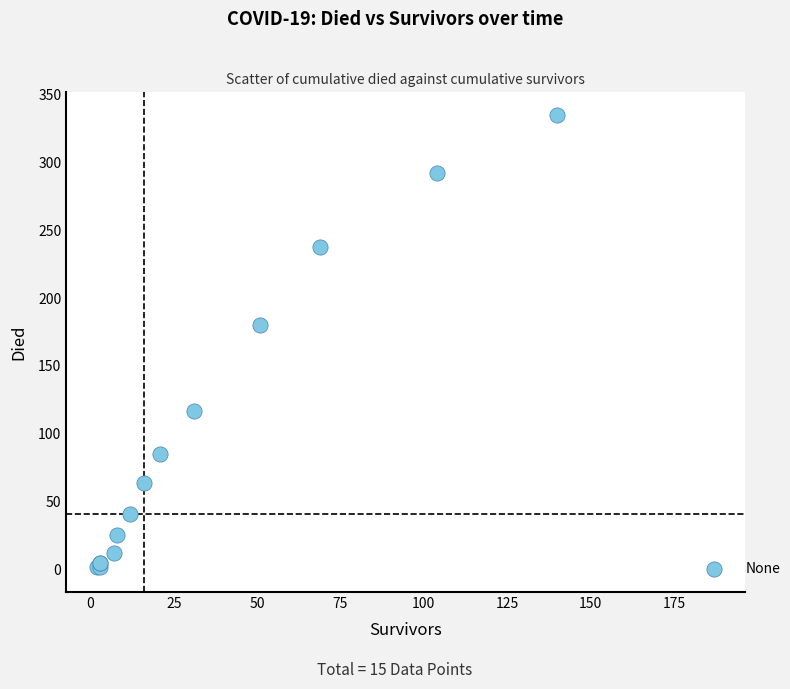

What Y value in the scatter plot is closest to 167?

180